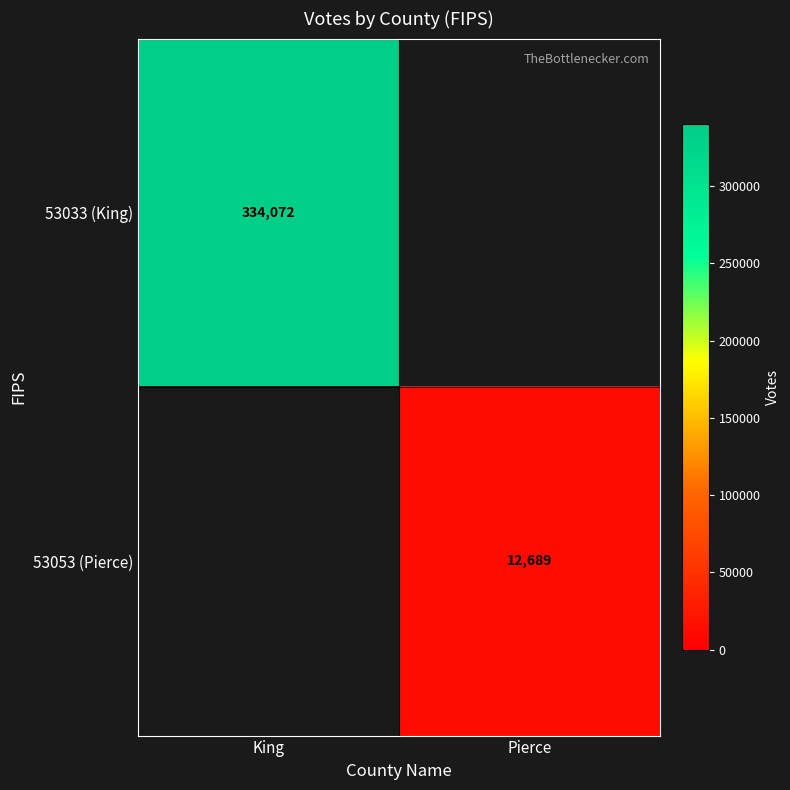

True or false: 53053 (Pierce) has a value of 6120 at Pierce.

False